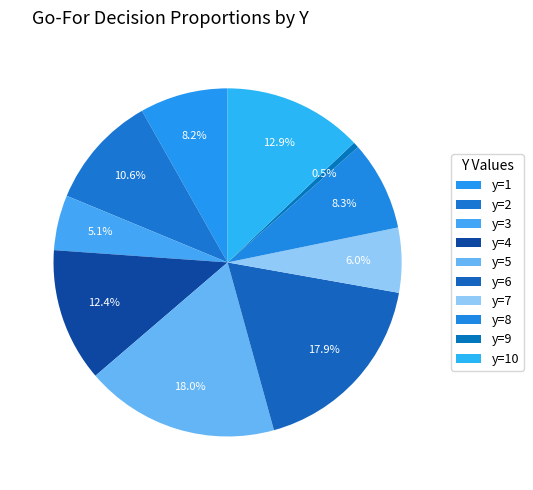

To the nearest percent, what portion does y=4 represent?

12%